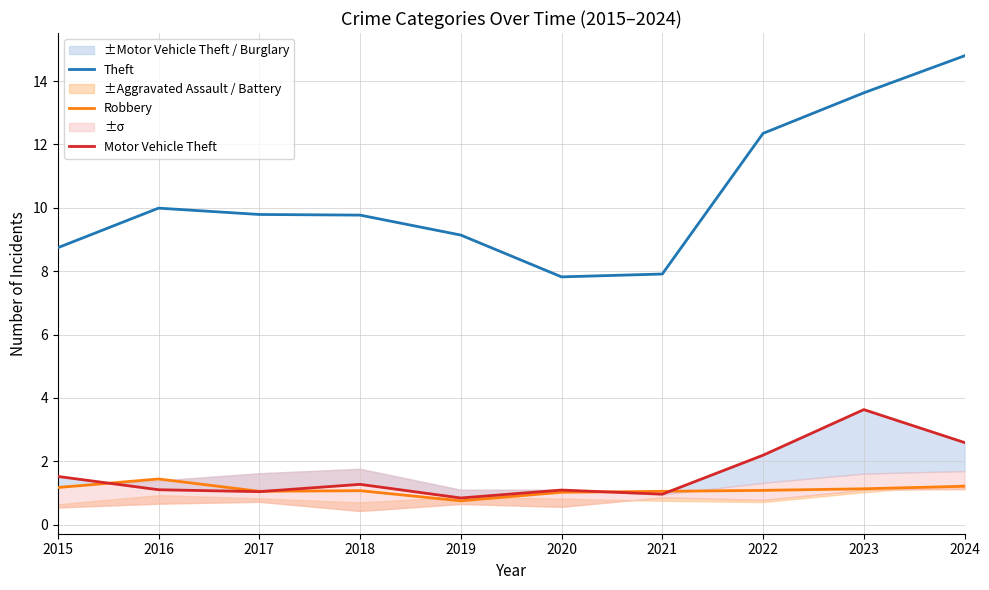

Reading left to right, transcribe all the data shown in this chart.

Theft: 2015=8.7	2016=10.0	2017=9.8	2018=9.8	2019=9.1	2020=7.8	2021=7.9	2022=12.3	2023=13.6	2024=14.8
Robbery: 2015=1.2	2016=1.4	2017=1.1	2018=1.1	2019=0.8	2020=1.0	2021=1.1	2022=1.1	2023=1.1	2024=1.2
Motor Vehicle Theft: 2015=1.5	2016=1.1	2017=1.0	2018=1.3	2019=0.8	2020=1.1	2021=1.0	2022=2.2	2023=3.6	2024=2.6